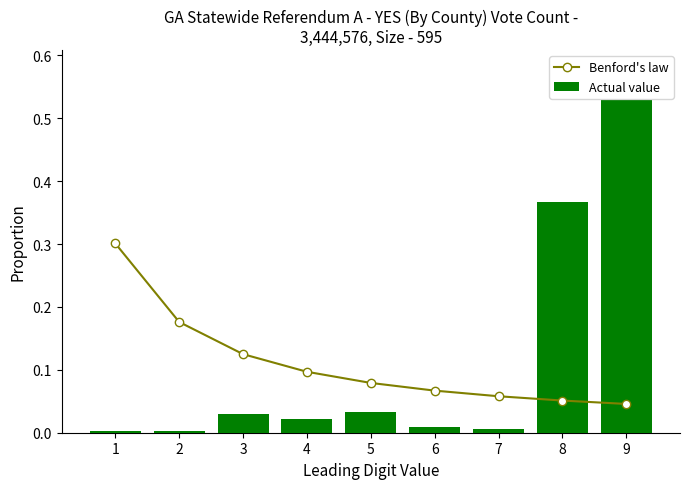

What is the highest value of the Actual value series?

0.5